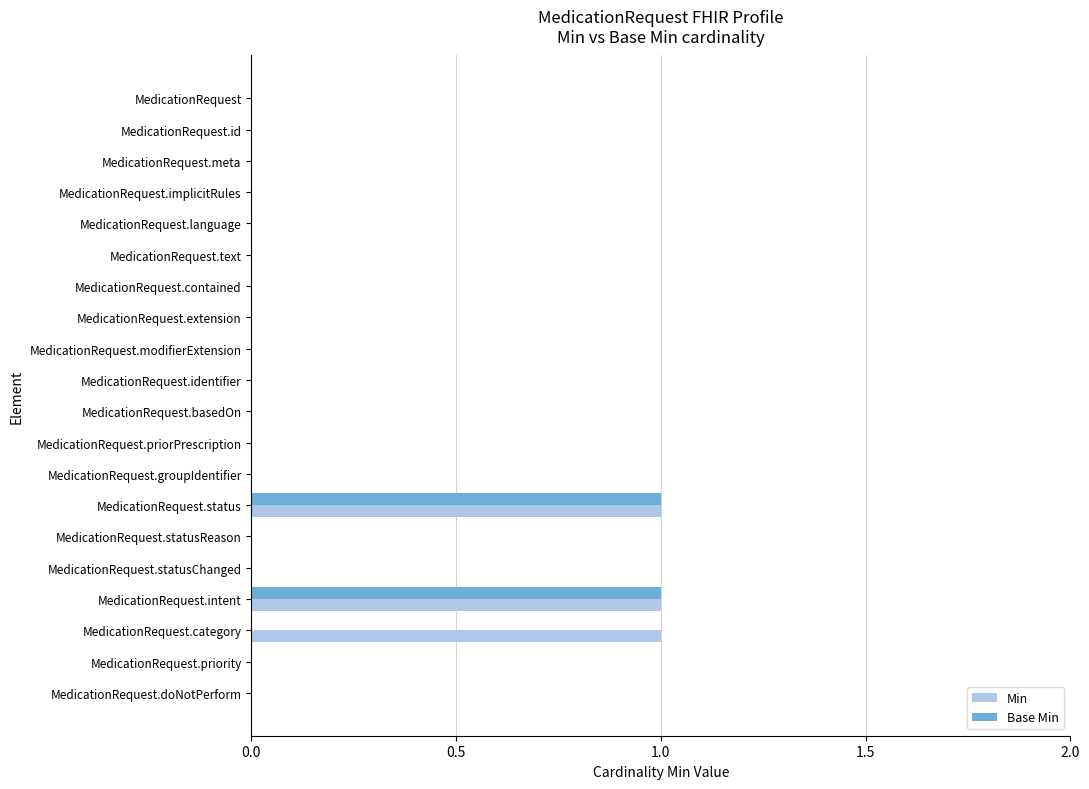

Count the number of categories in the chart.

20